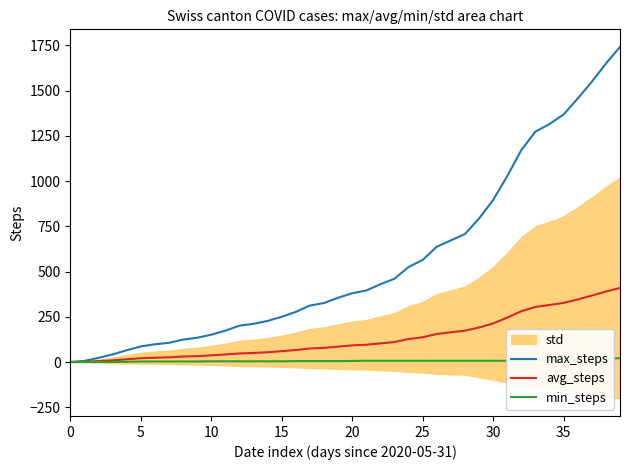

True or false: max_steps has a value of 1880.1 at 33.

False